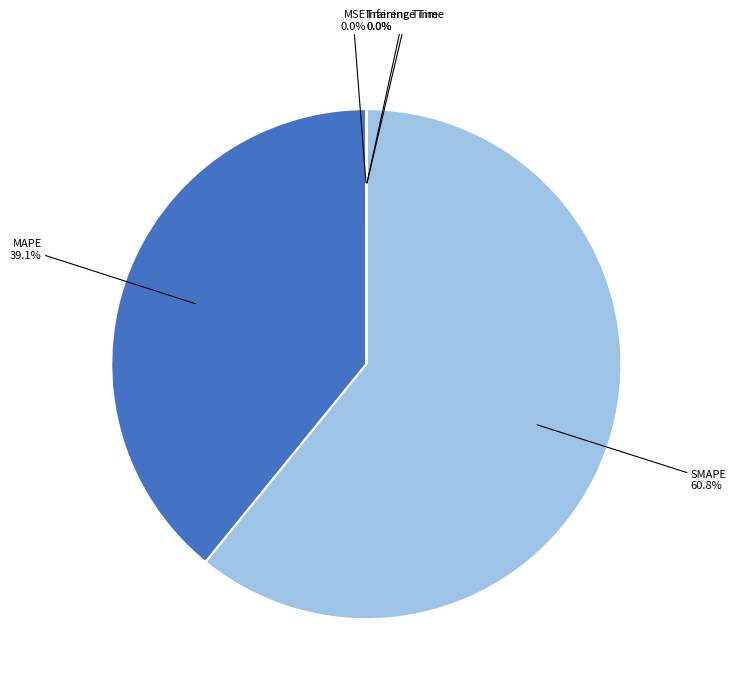

Which slice represents more than half of the pie?

SMAPE